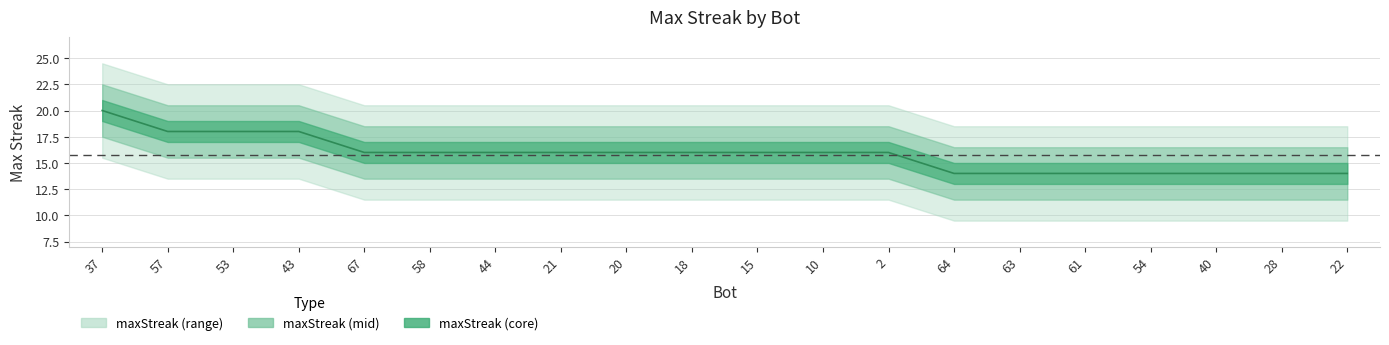

Reading right to left, transcribe all the data shown in this chart.

22=14	28=14	40=14	54=14	61=14	63=14	64=14	2=16	10=16	15=16	18=16	20=16	21=16	44=16	58=16	67=16	43=18	53=18	57=18	37=20